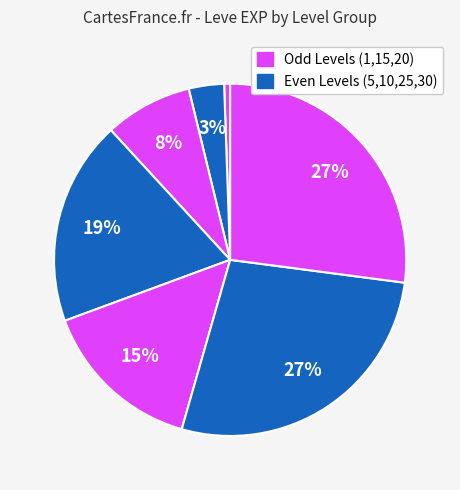

How many slices are in this pie chart?

7